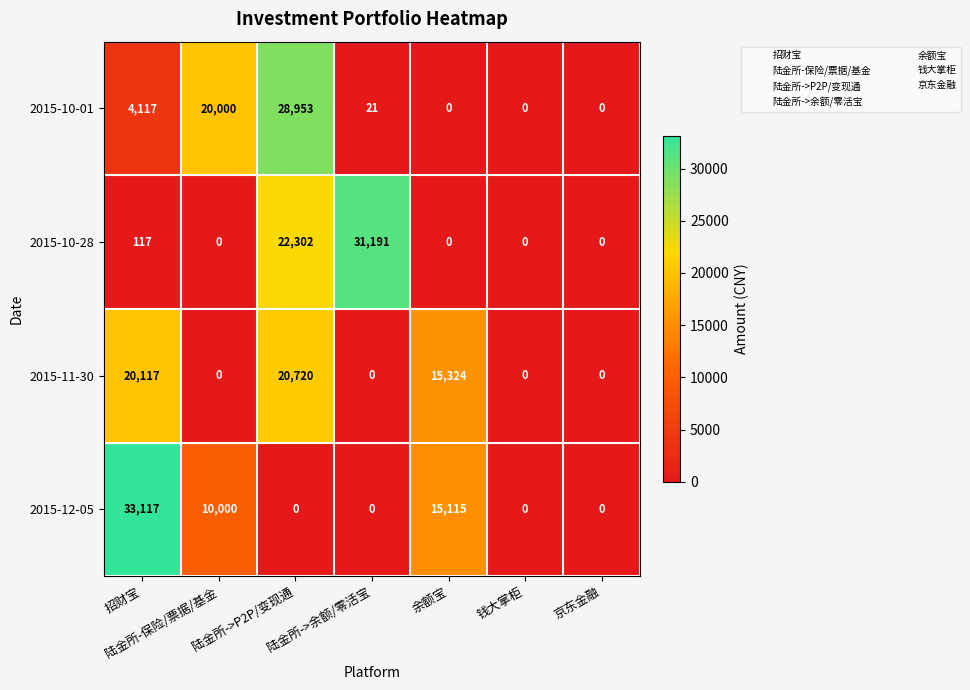

What is the sum of all 2015-10-01 values?

53091